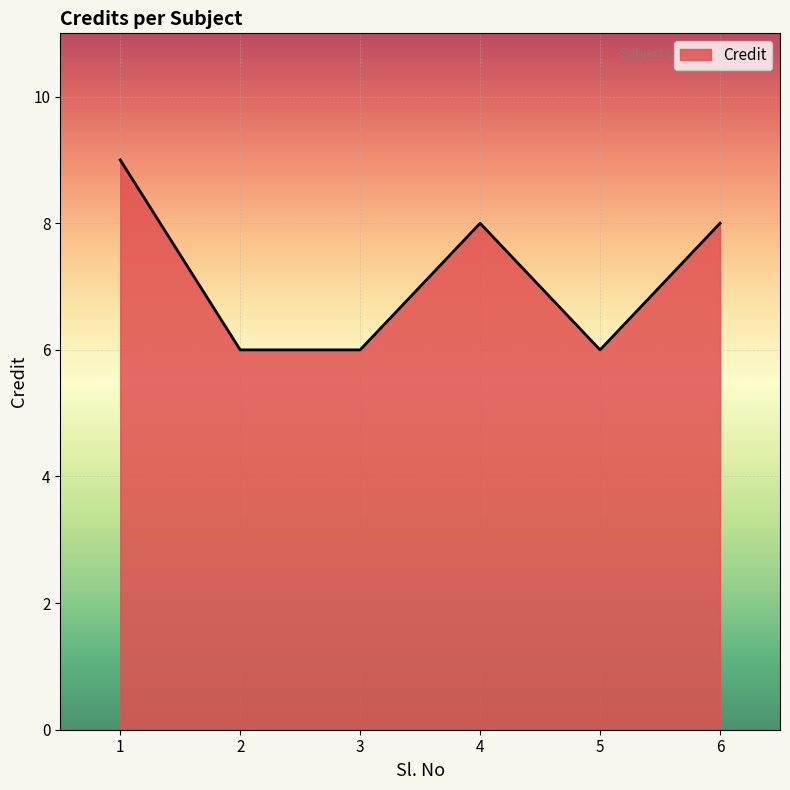

Where is the first local maximum?

4